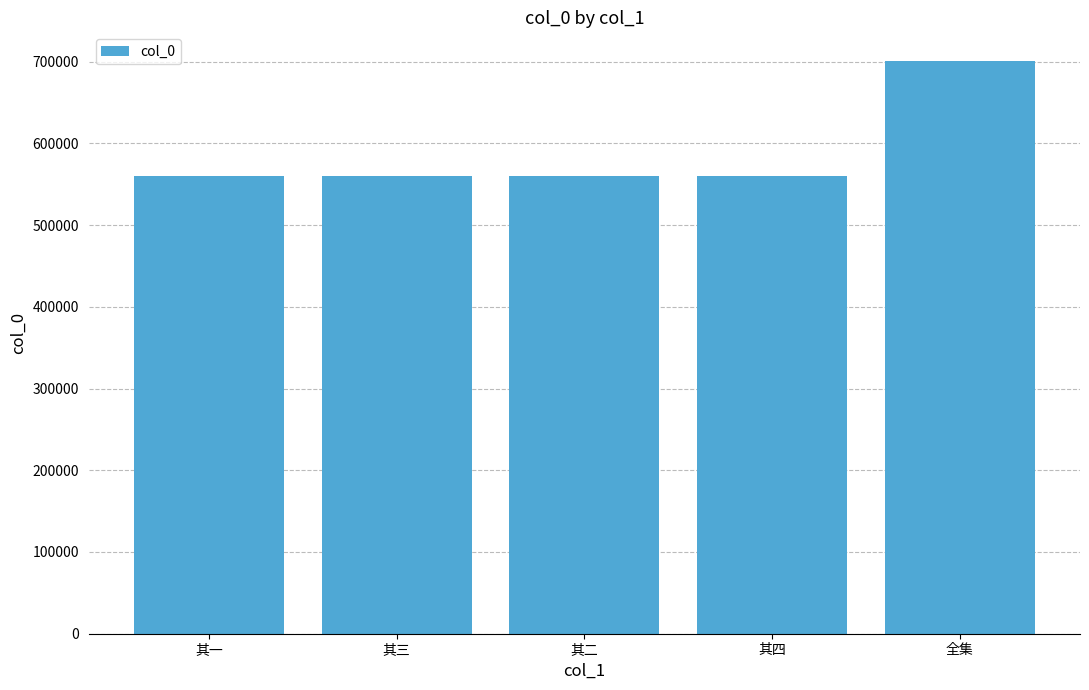

Count the number of data series in this chart.

1